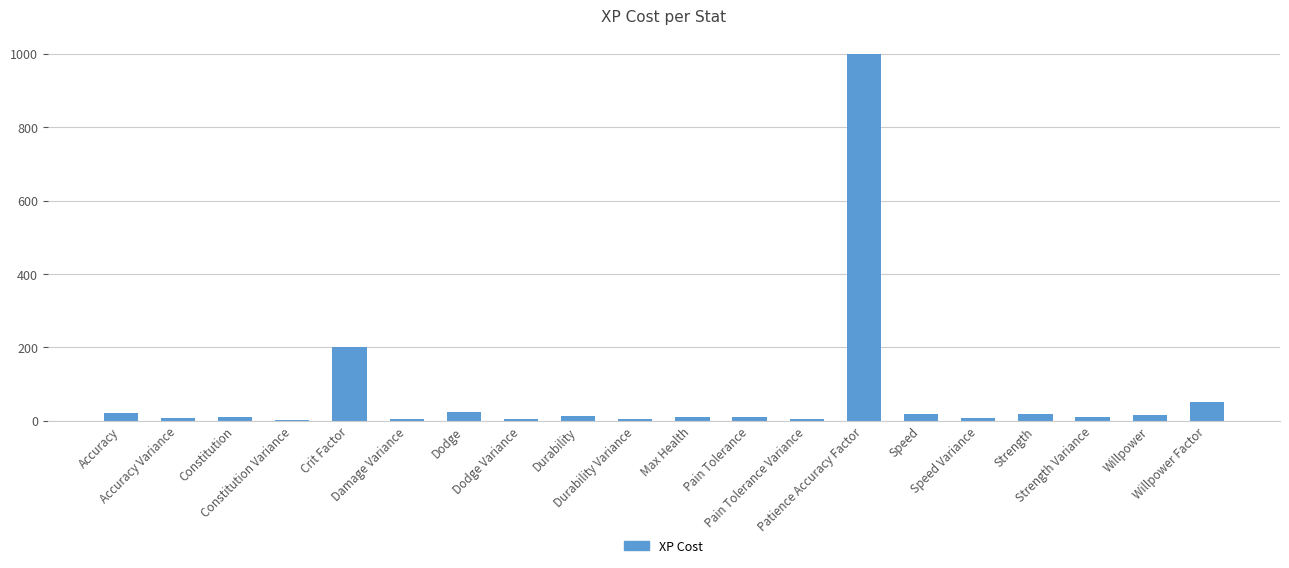

At which category does the chart reach its peak across all series?

Patience Accuracy Factor